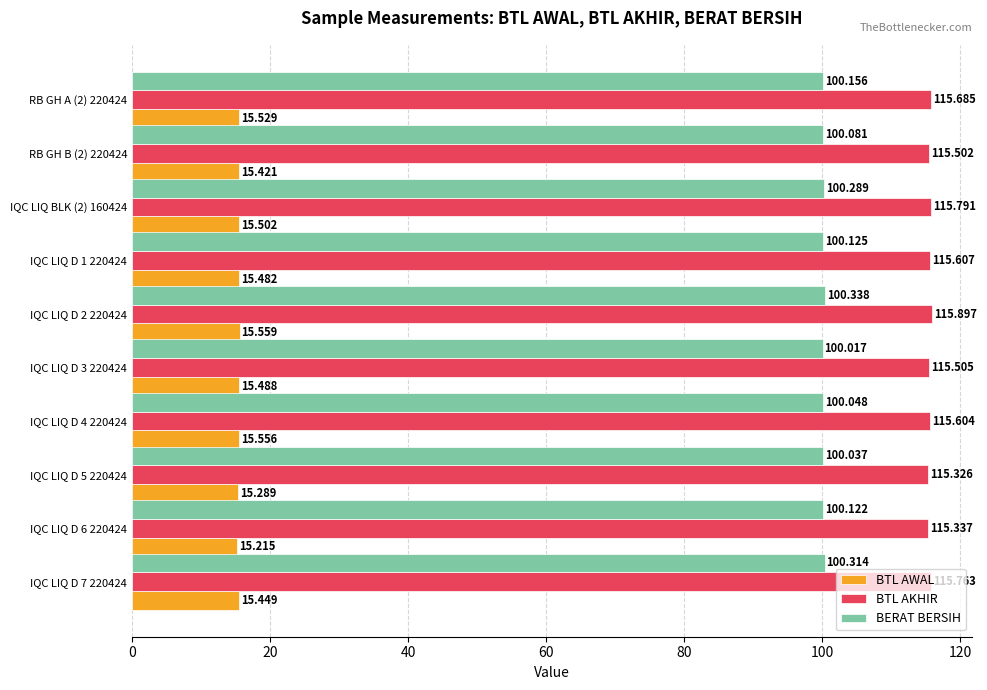

How many distinct data groups are displayed?

3